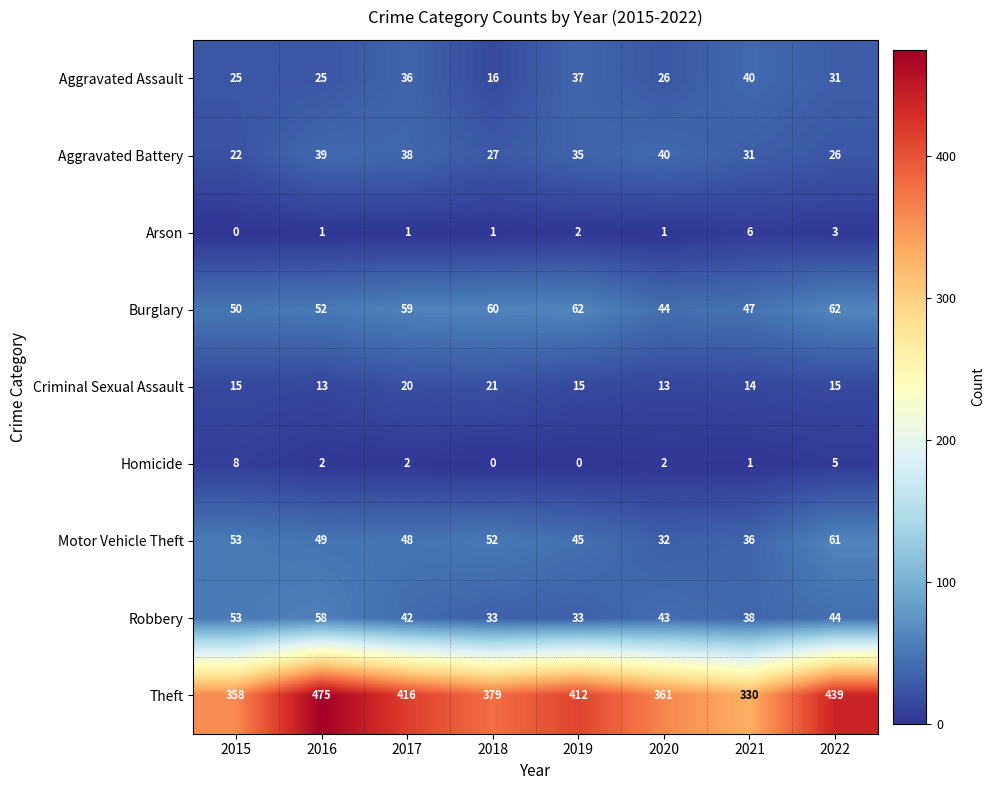

What is the difference between the Burglary values at 2019 and 2016?

10